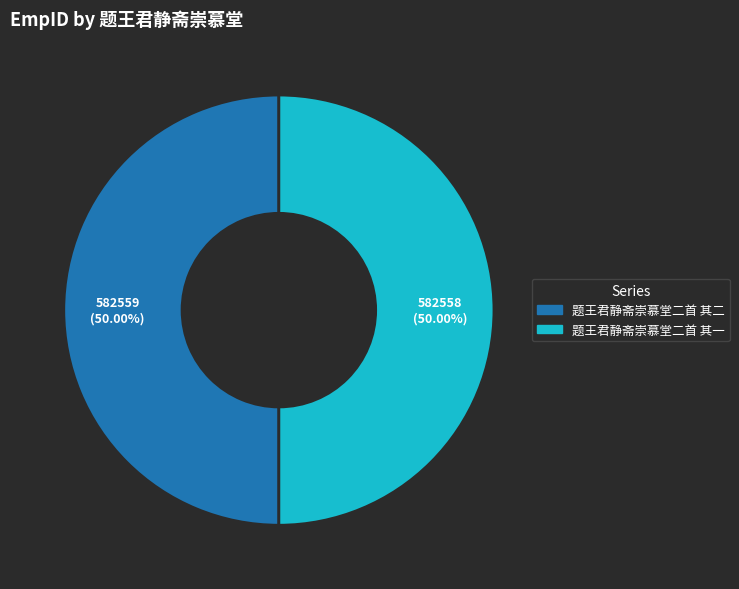

To the nearest percent, what is the combined percentage of 题王君静斋崇慕堂二首 其一 and 题王君静斋崇慕堂二首 其二?

100%